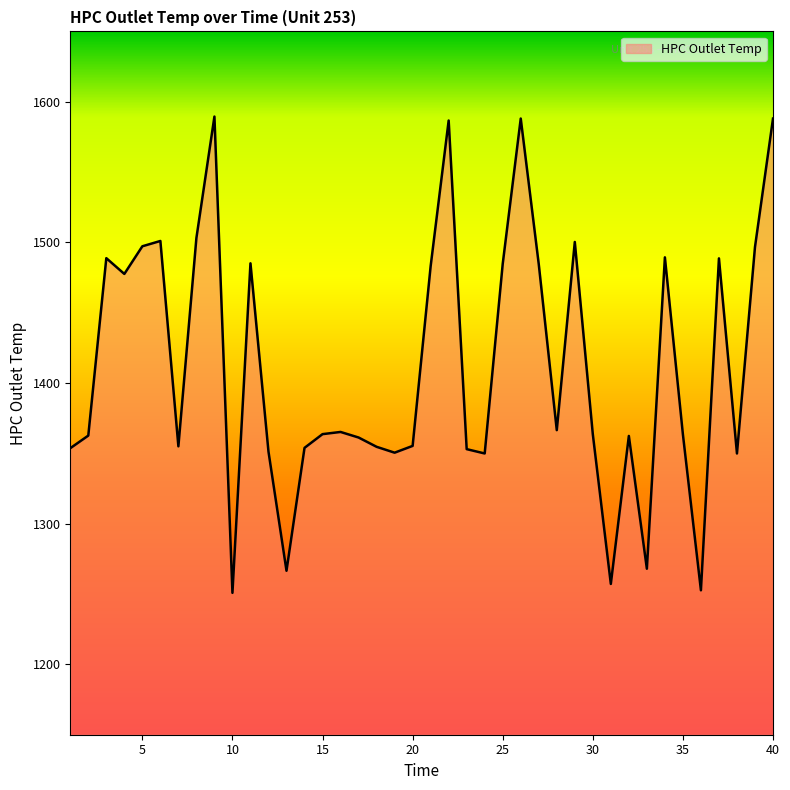

What is the greatest value displayed?

1589.5